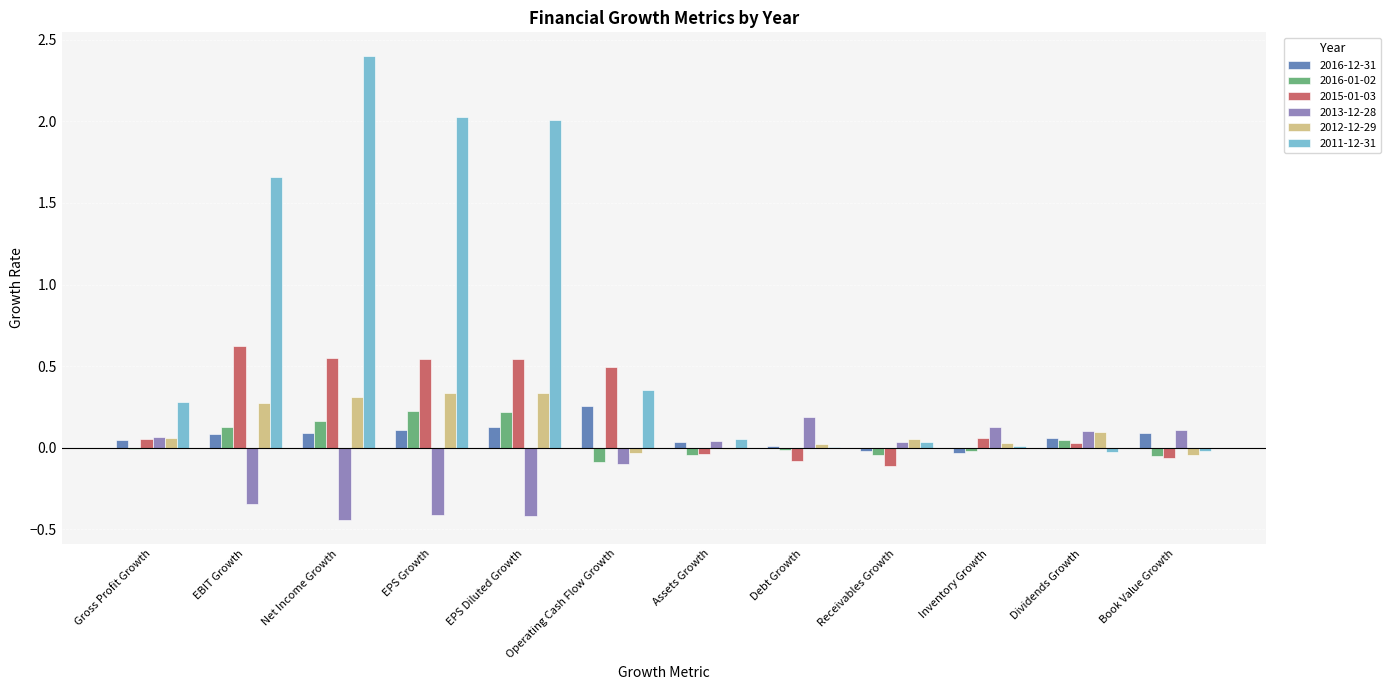

How many groups of bars are there?

12